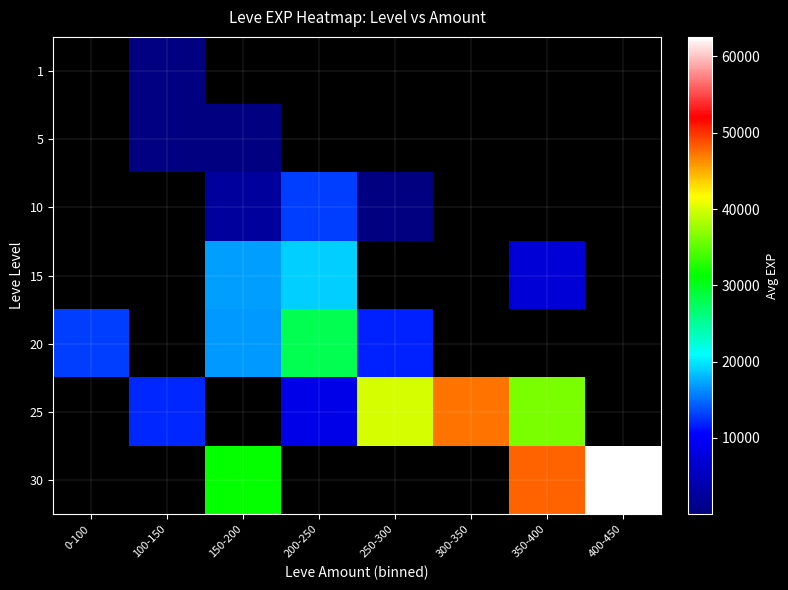

How many distinct data groups are displayed?

7